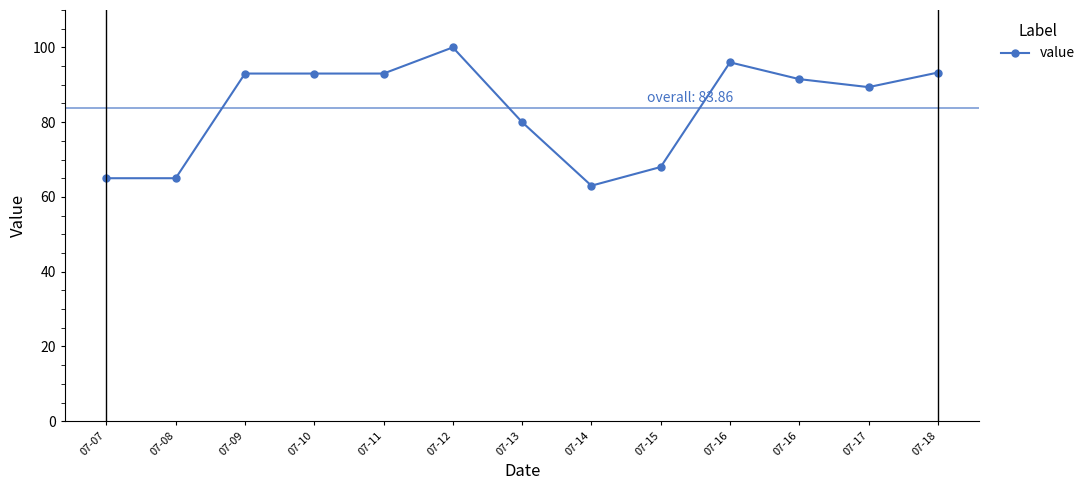

How many lines are shown in the chart?

1